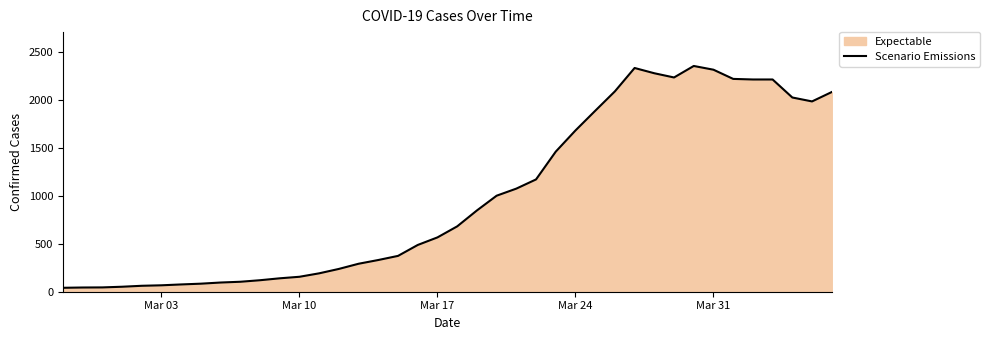

What is the maximum value shown in the chart?

2356